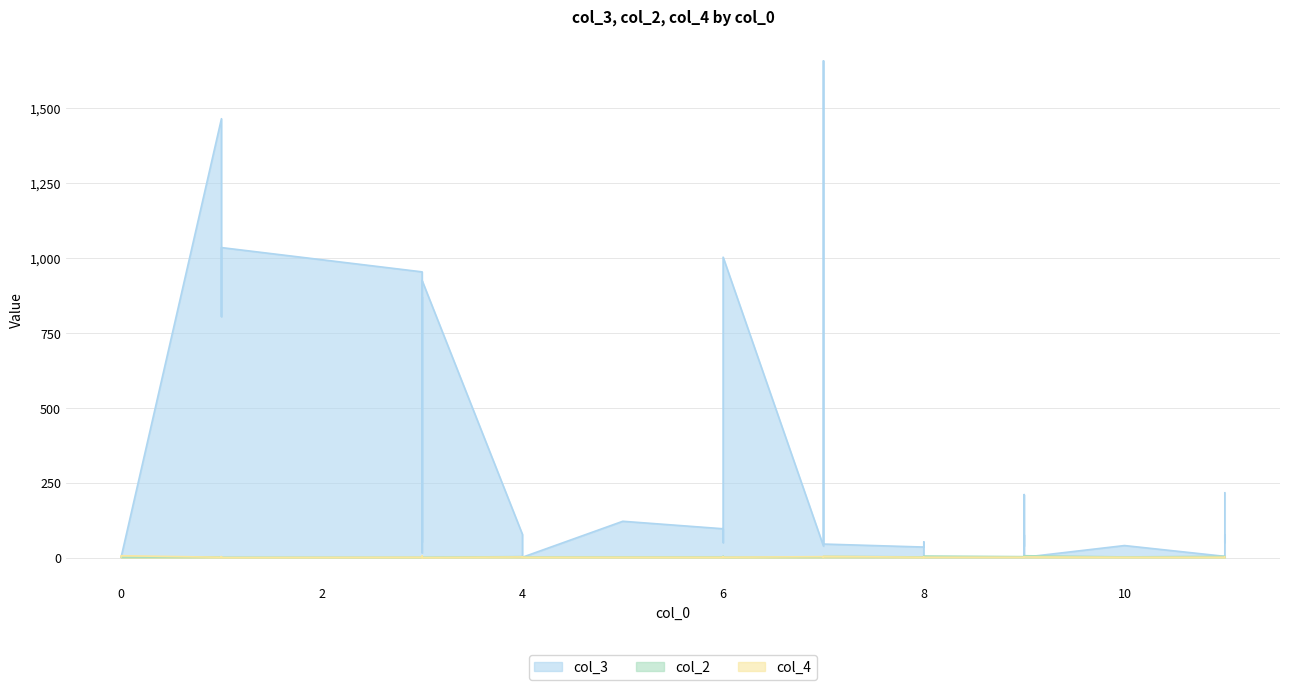

How many interior local peaks does the col_2 series have?

9